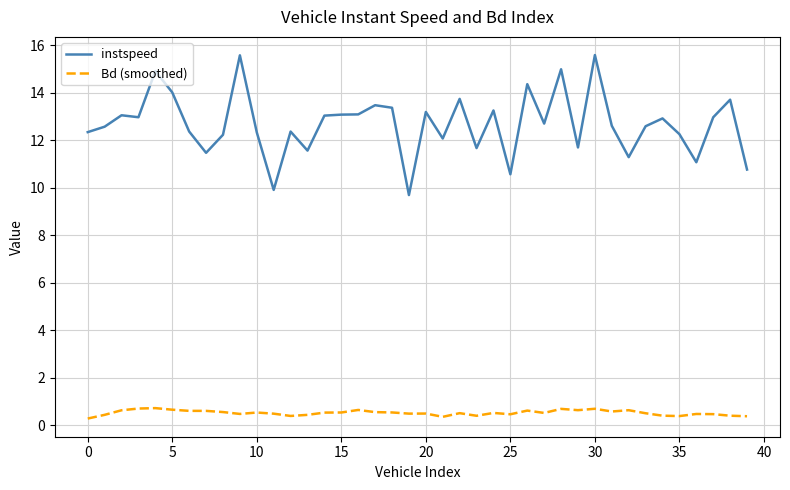

Count the number of data series in this chart.

2